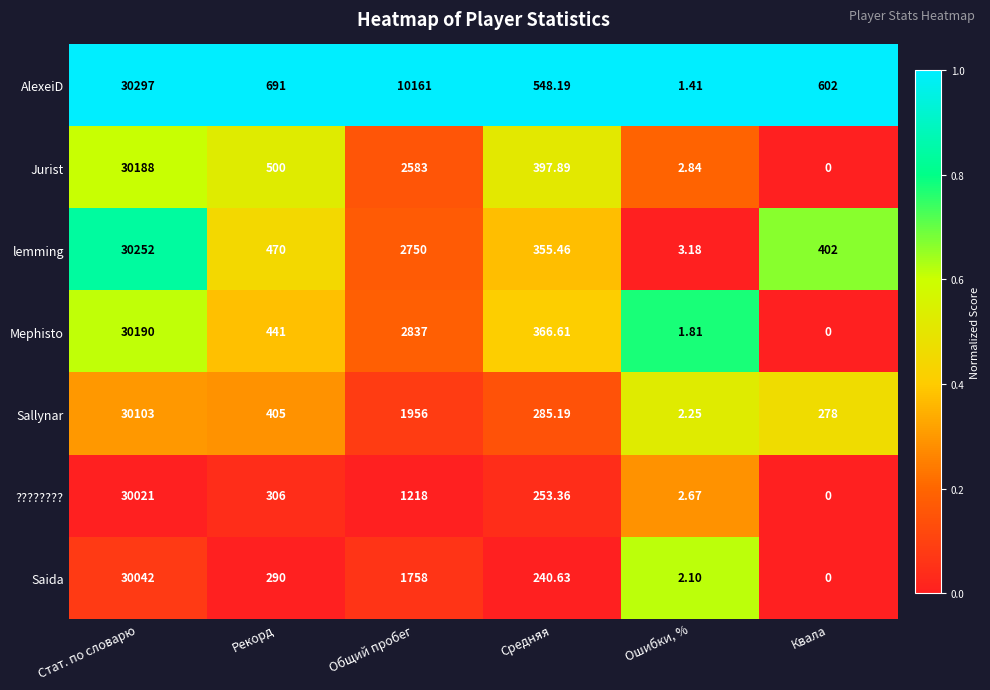

At which label does Mephisto first exceed 441?

Стат. по словарю